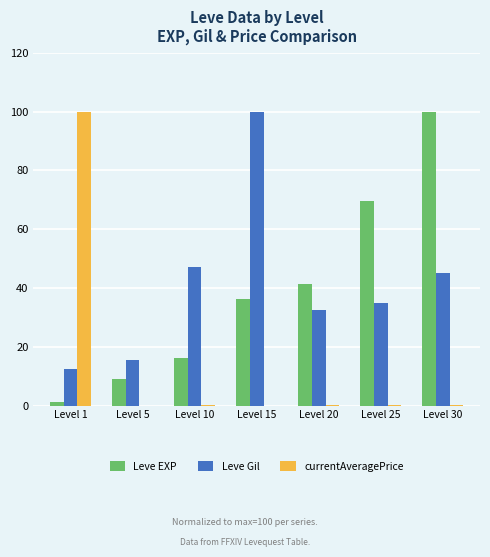

At which label is Leve Gil closest to 56?

Level 10